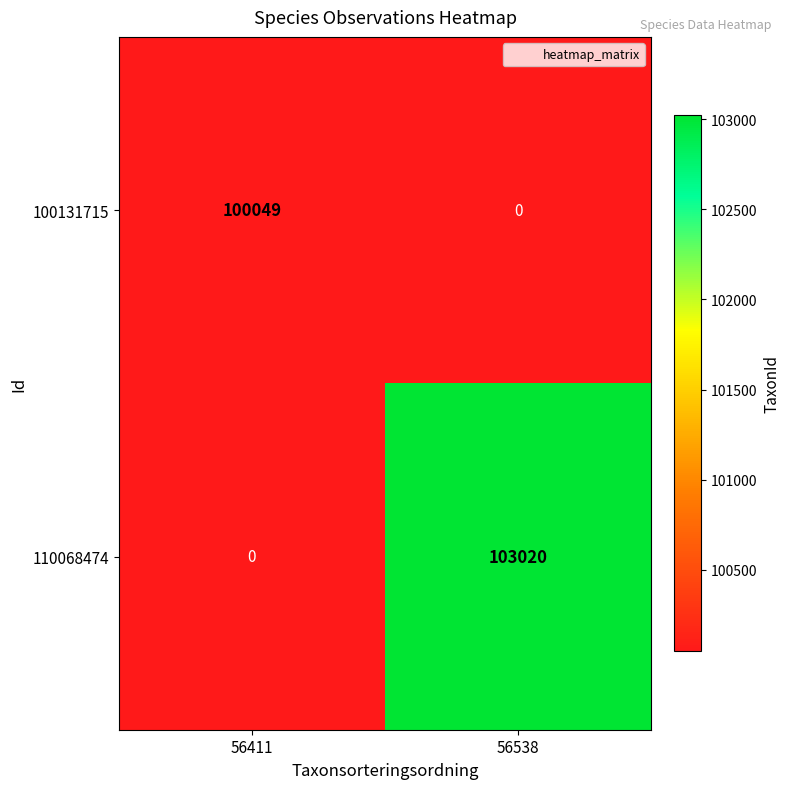

How many series are shown in this chart?

2